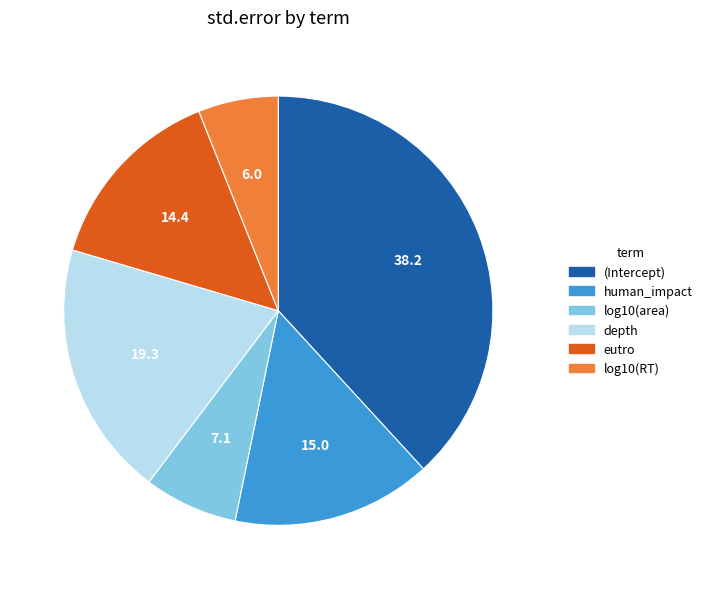

Is the sum of eutro and (Intercept) greater than half?

Yes